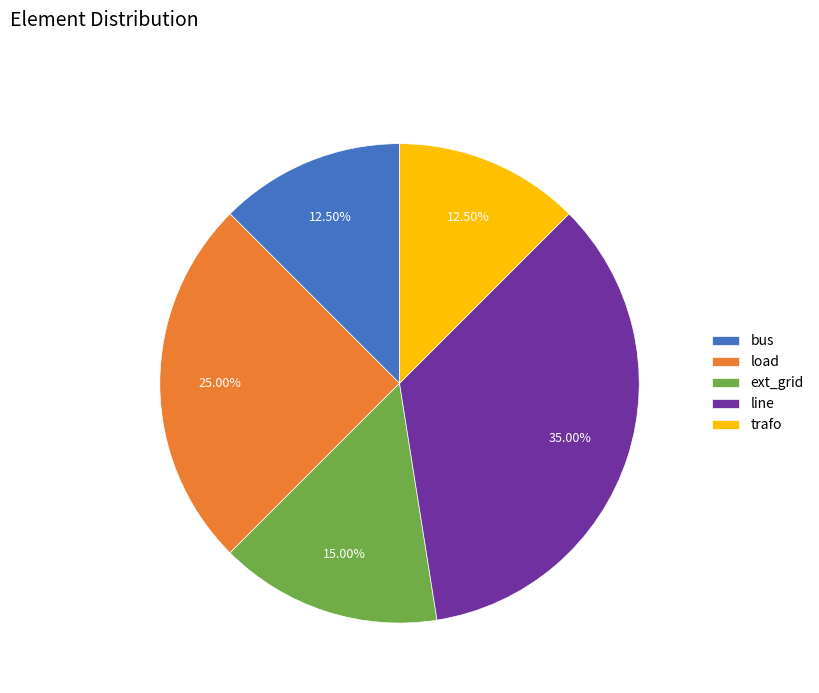

Which slice is the largest?

line